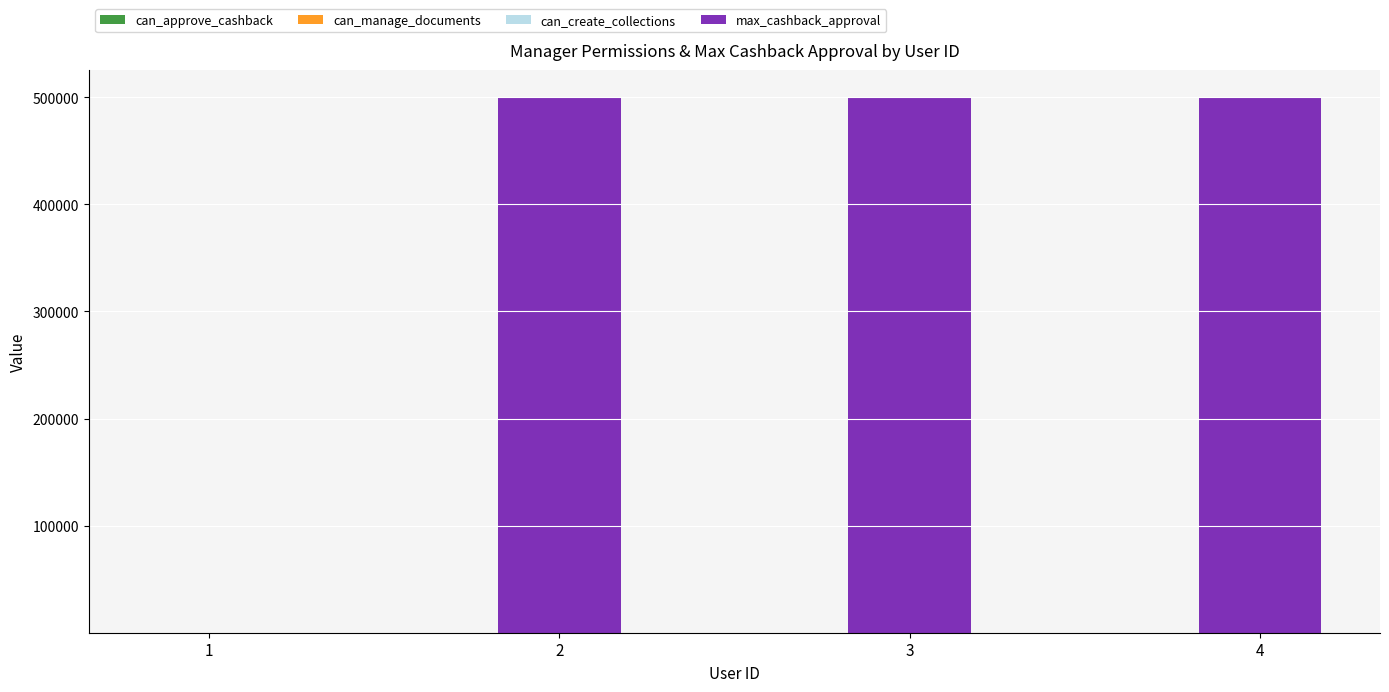

How many data points does each series have?

4